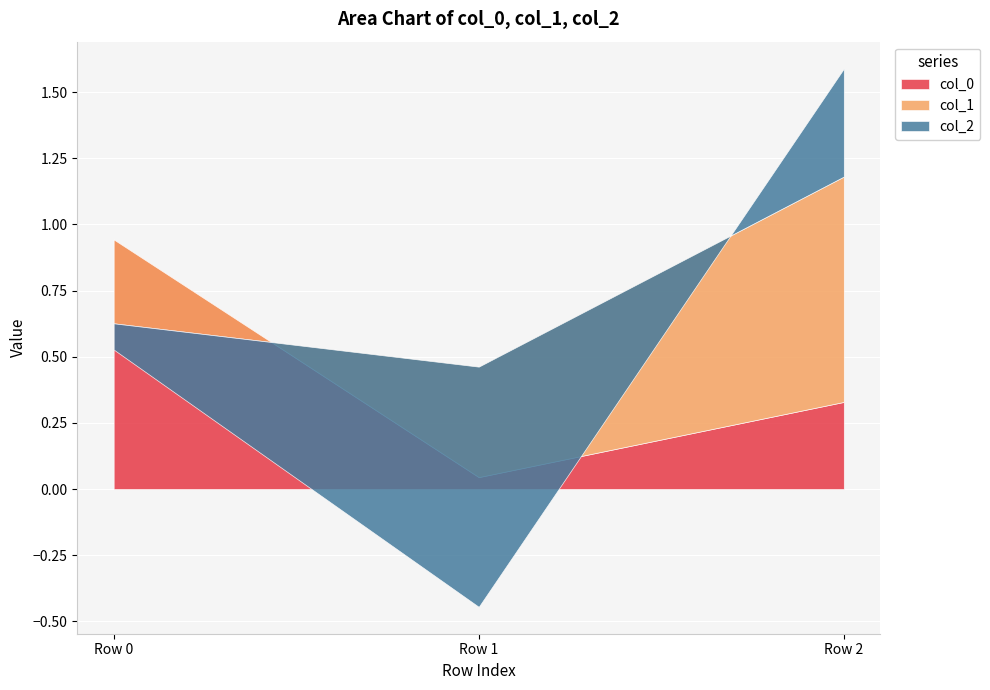

Which series has the widest spread of values?

col_2